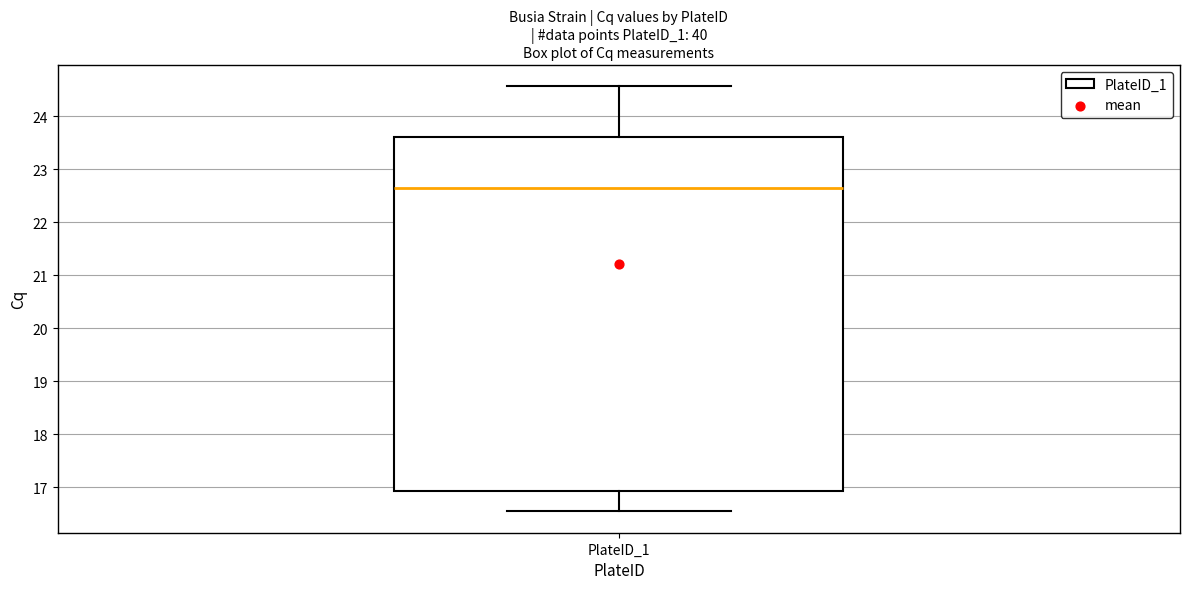

Where does the lower whisker of the box for PlateID_1 end on the y-axis? The values are not printed on the chart, so give them approximately, as read against the axis.

16.5